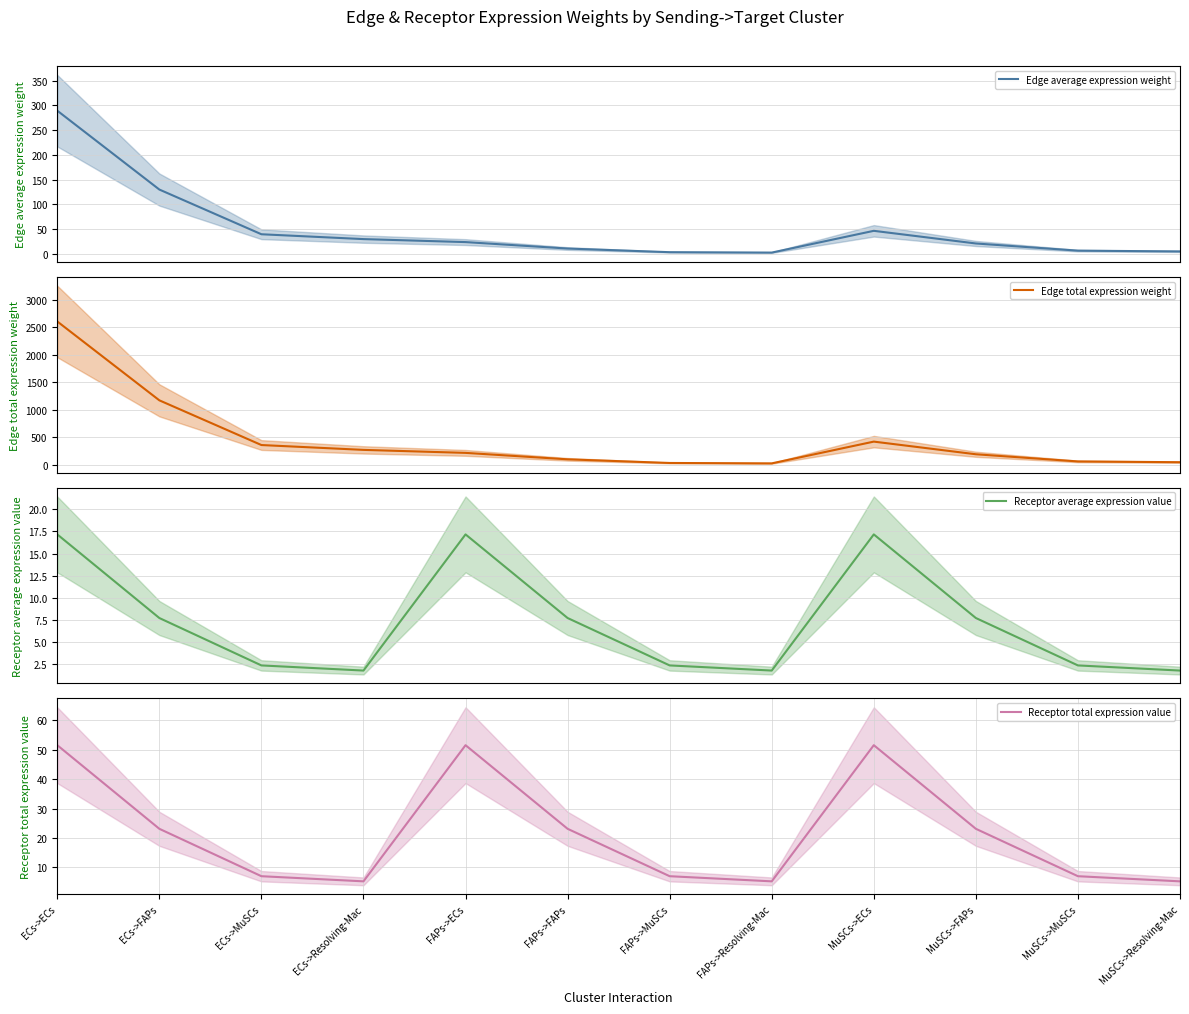

In Edge total expression weight, how many points are higher than both neighbors (excluding endpoints)?

1